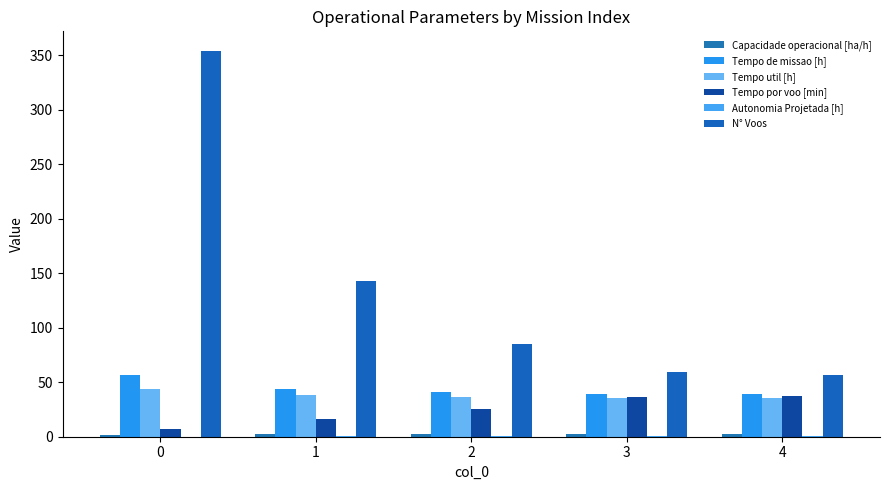

What is the maximum value for Autonomia Projetada [h]?

0.6